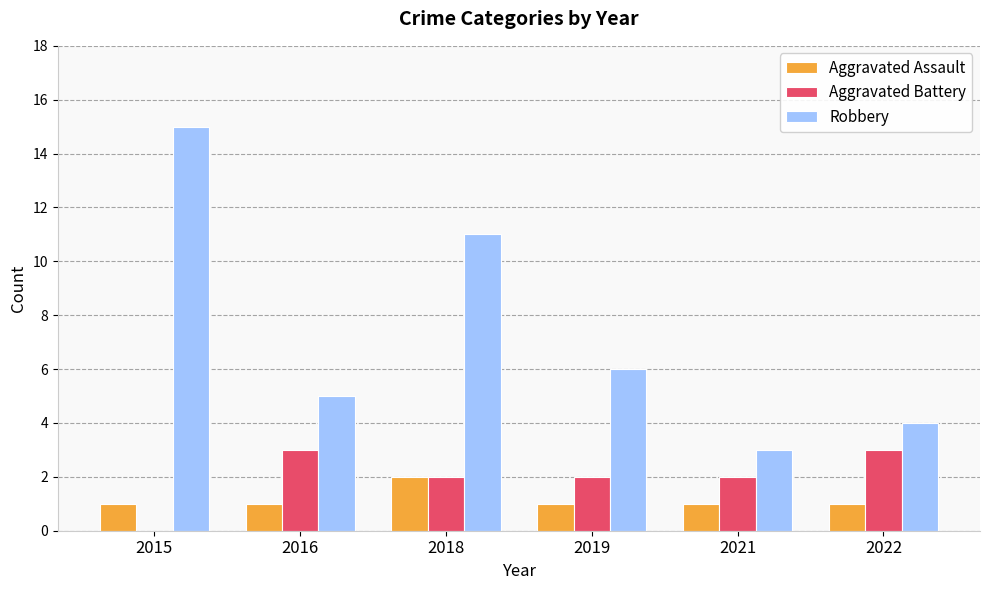

What is the difference between the Aggravated Assault values at 2018 and 2021?

1